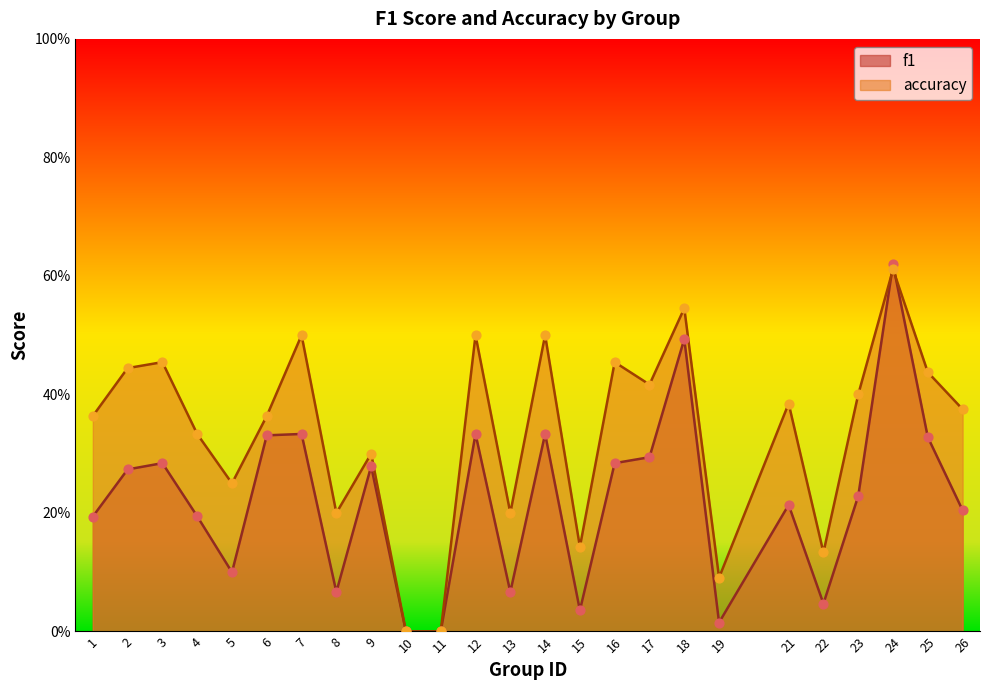

At which category is the sum across all series the highest?

24